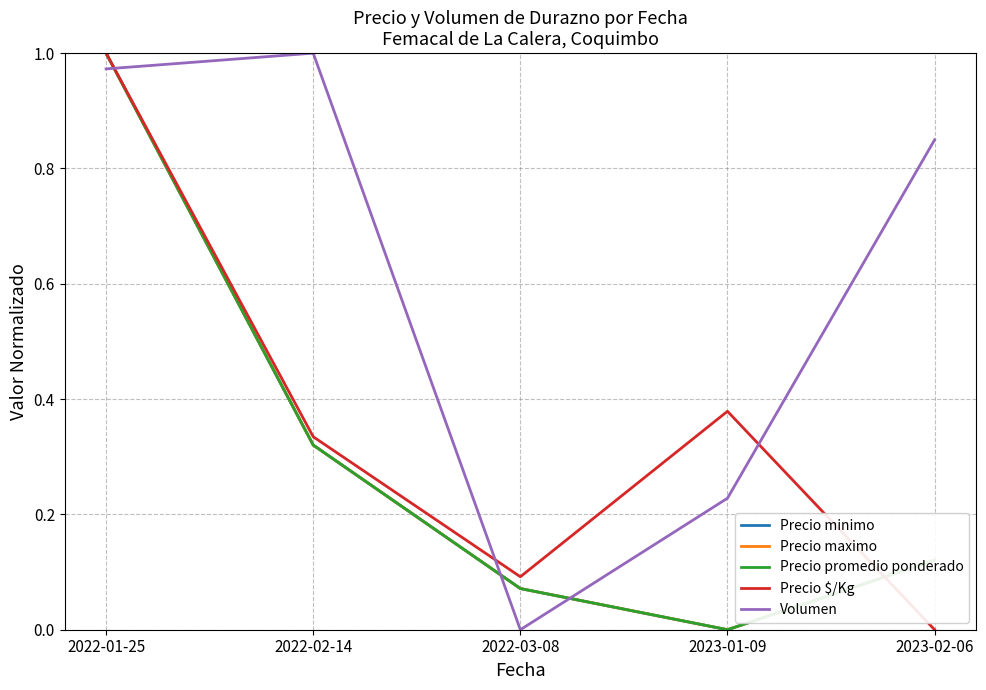

Does the chart display data point markers on the line(s)?

No